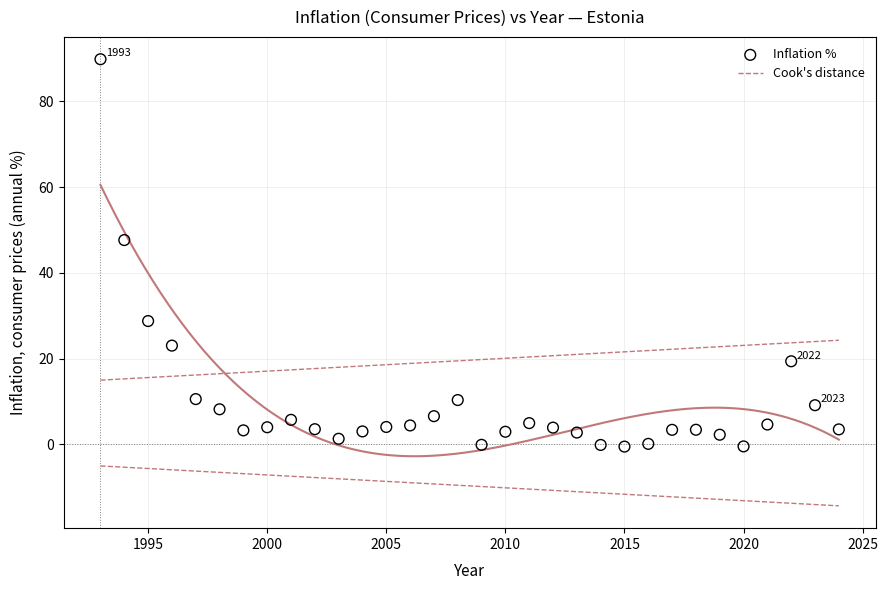

What Y value in the scatter plot is closest to 44?

47.7